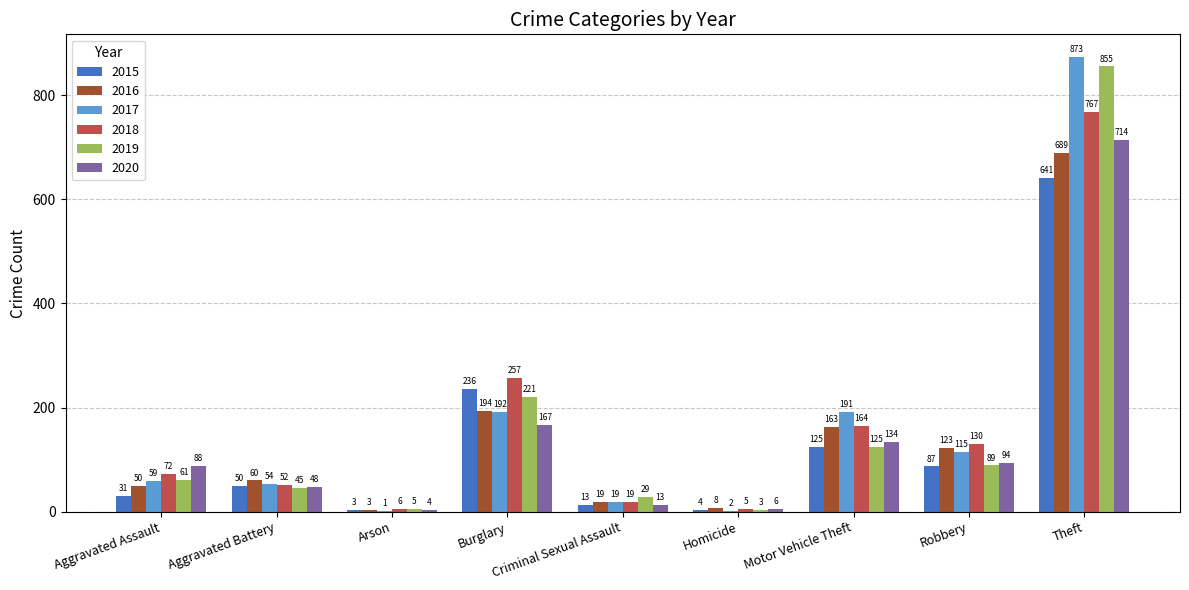

What is the spread (max minus min) of values at Aggravated Battery?

15